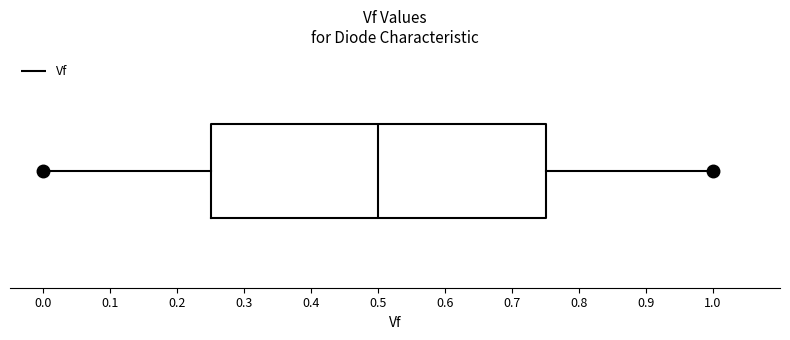

Transcribe this box plot: give where the median line is, the range the box spans, and where the two whiskers end, as read against the x-axis. The values are not printed on the chart, so give them approximately, as read against the axis.

median 0.50, box 0.25 to 0.75, whiskers 0.00 to 1.00